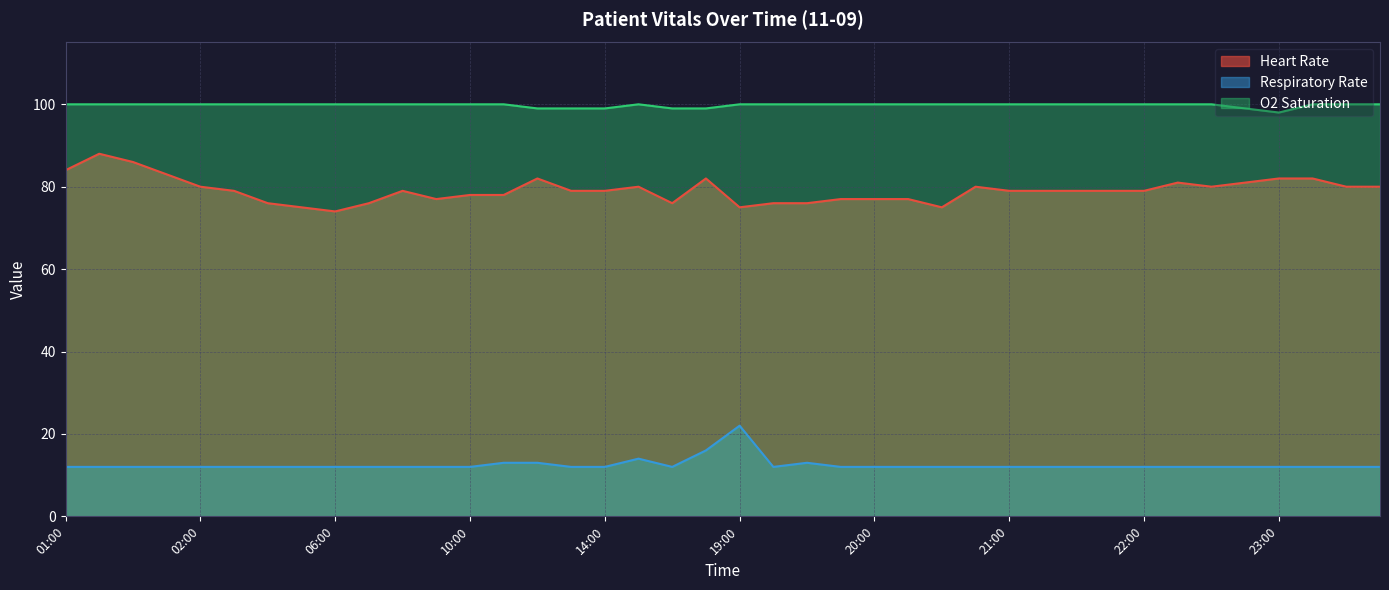

In Heart Rate, how many points are lower than both neighbors (excluding endpoints)?

6